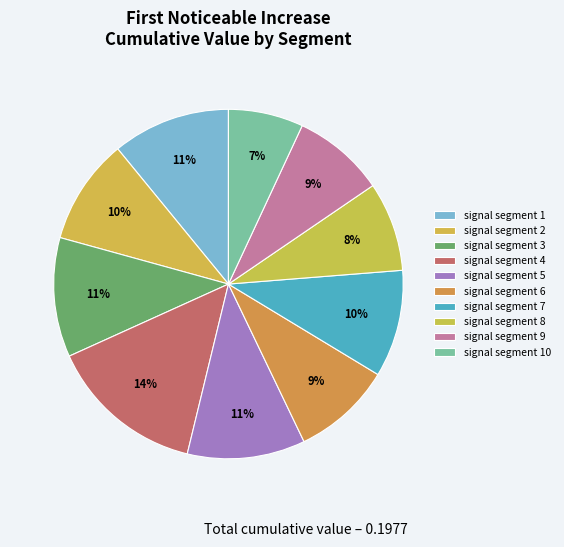

To the nearest percent, what portion does signal segment 3 represent?

11%